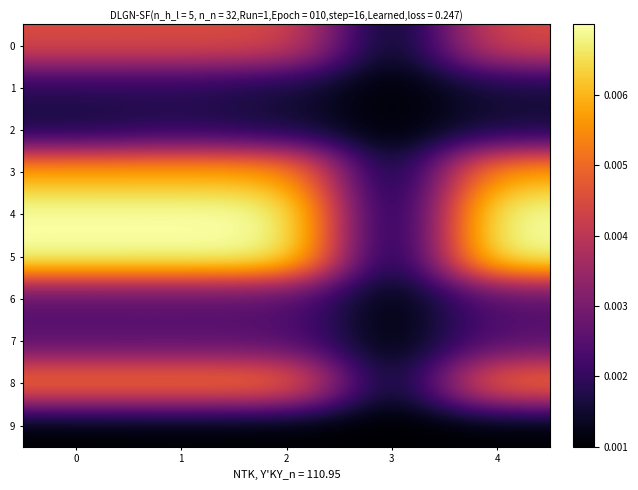

At how many categories does at least one series exceed 0?

5